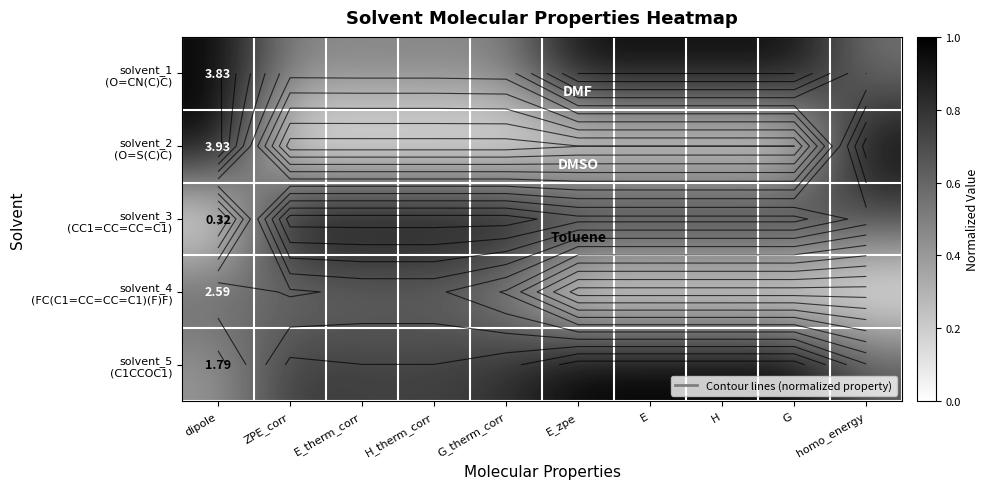

What is the maximum value for solvent_5 (C1CCOC1)?

1.0